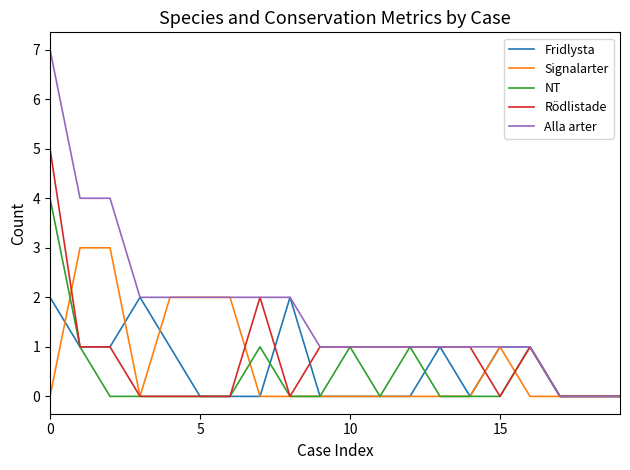

What are all the series names shown in the legend?

Fridlysta, Signalarter, NT, Rödlistade, Alla arter